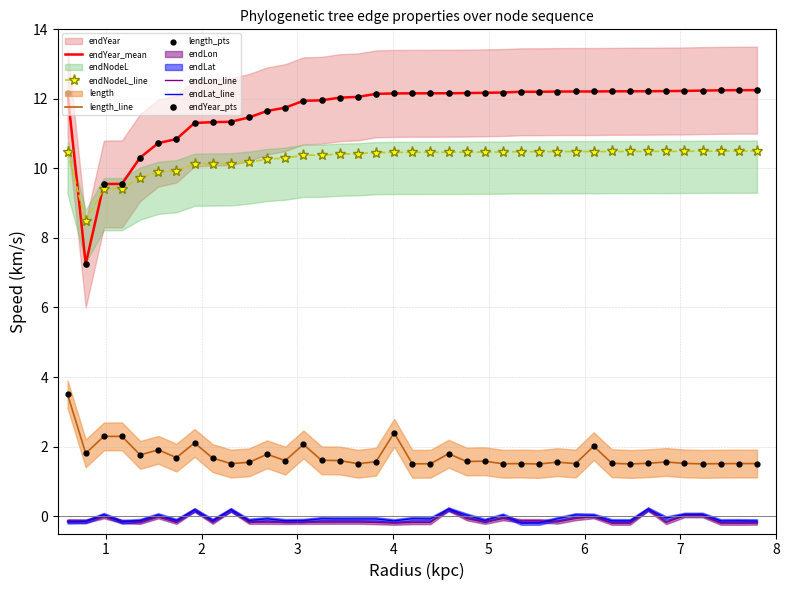

Is the value of endLat at 72 greater than the value of endYear at 63?

No